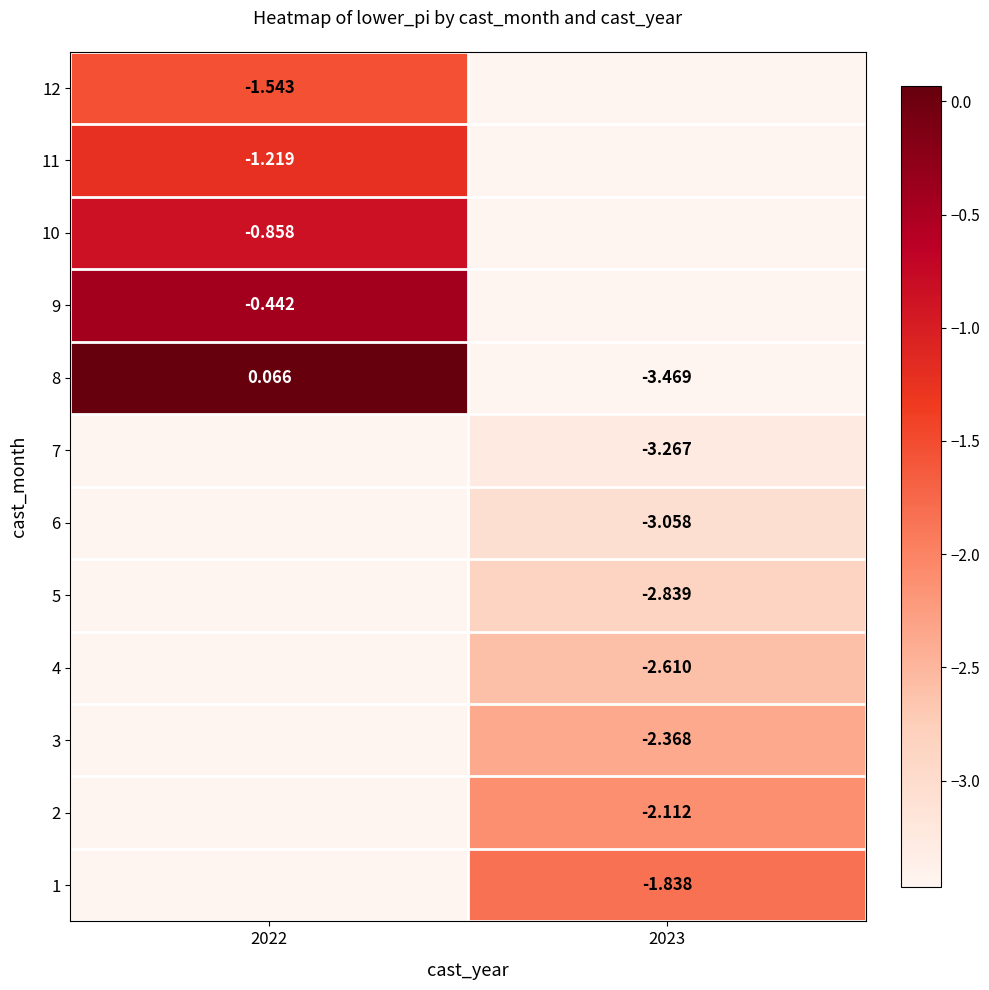

Is the value of 10 at 2022 greater than the value of 7 at 2023?

Yes